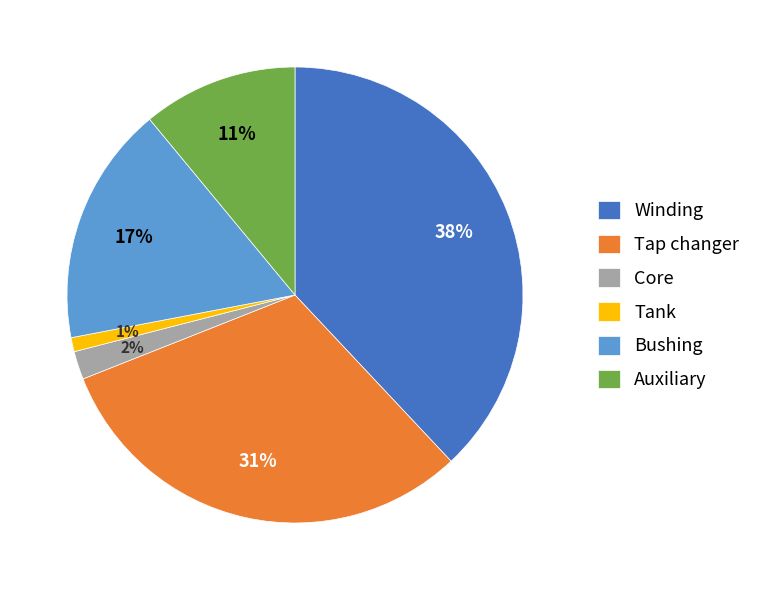

The Core slice represents 15% of the pie. True or false?

False